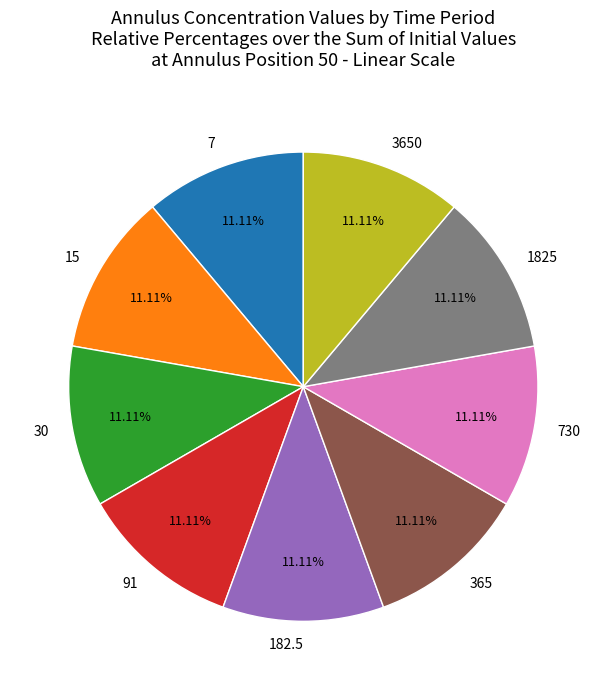

Approximately how many times larger is the value at 365 compared to 15?

1.0